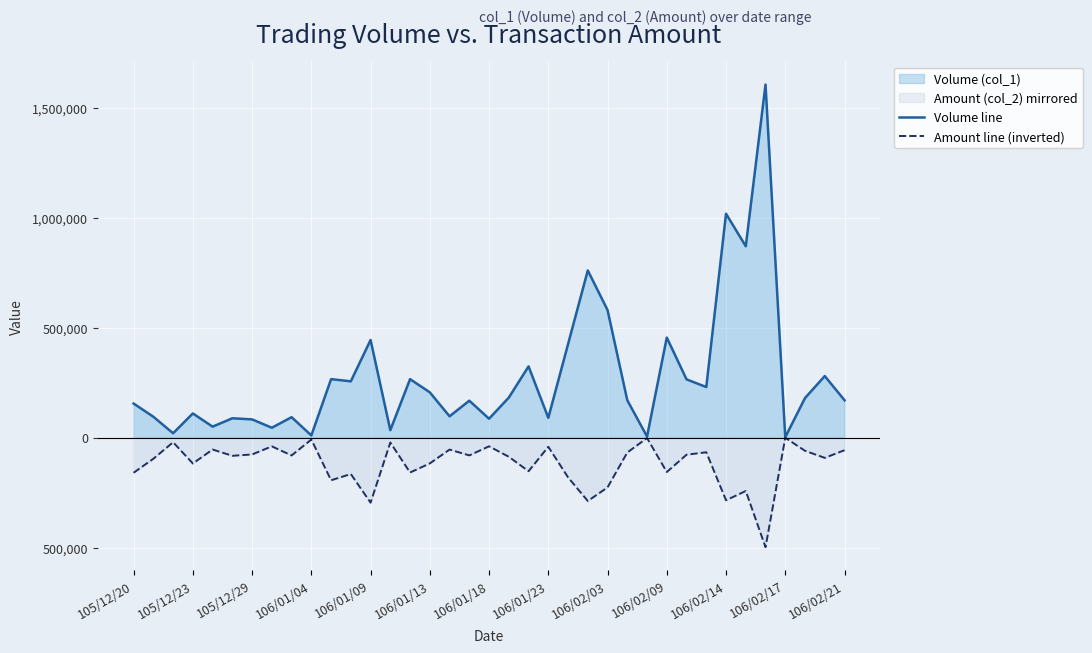

Rank the series by their maximum value, from lowest to highest.

Amount line (inverted), Volume line